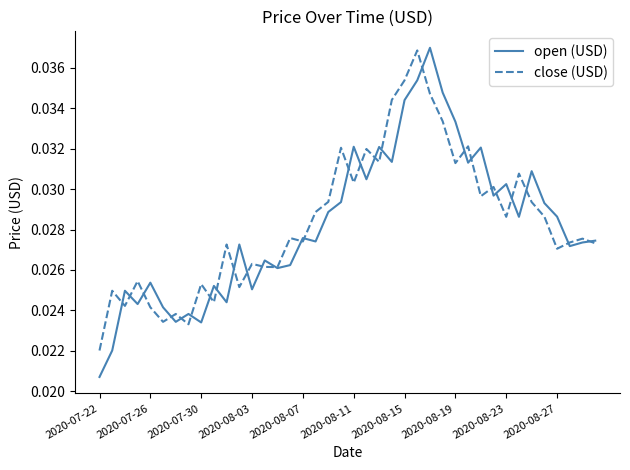

What are all the series names shown in the legend?

open (USD), close (USD)